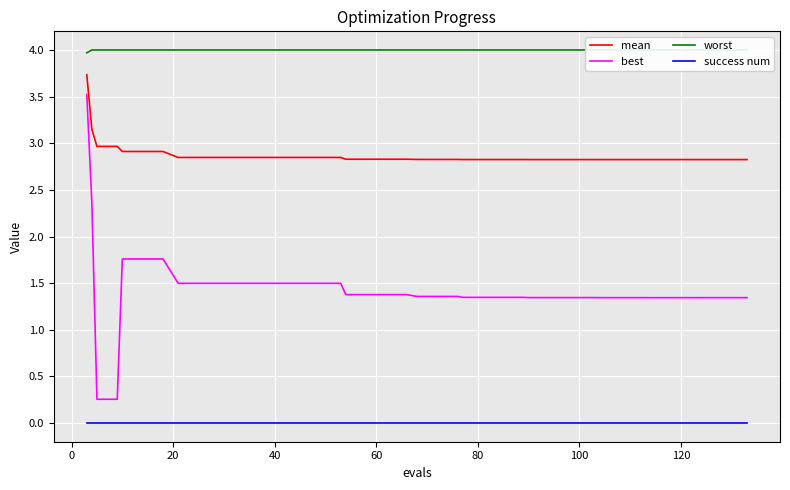

True or false: best has more than 0 points higher than both neighbors.

False